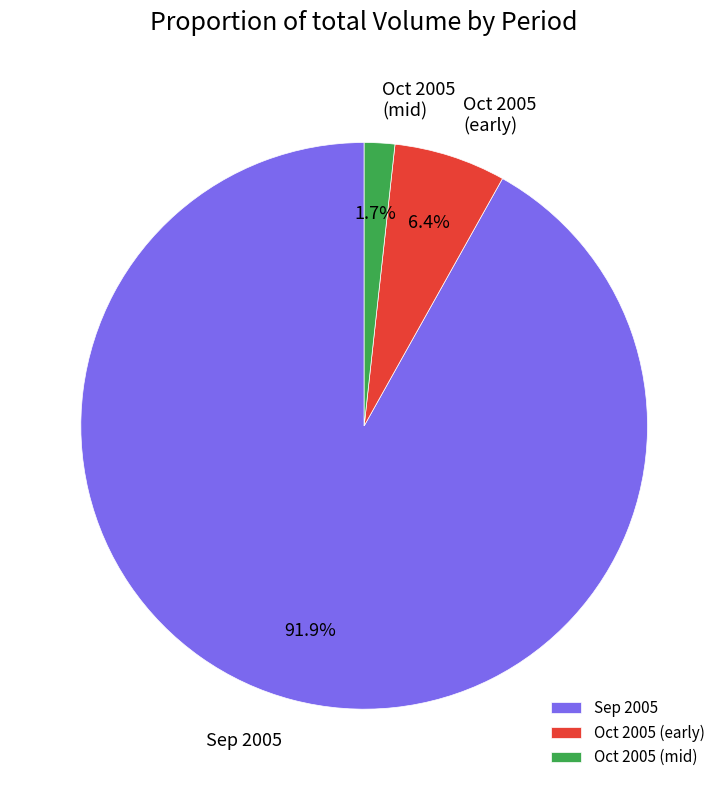

Combined, what portion of the pie is Sep 2005 and Oct 2005 (mid)?

93.6%